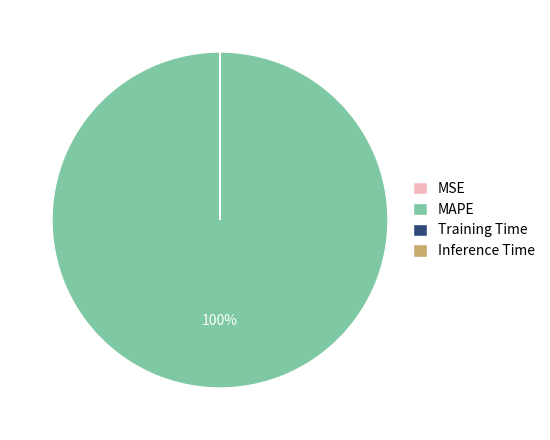

Is there a majority slice in this chart?

Yes